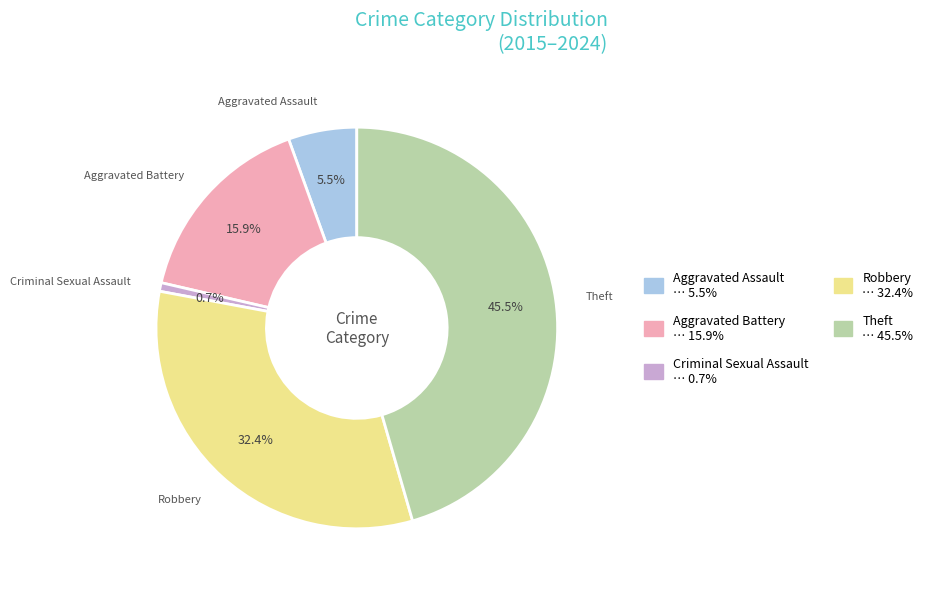

Is there any slice that represents more than half of the pie?

No